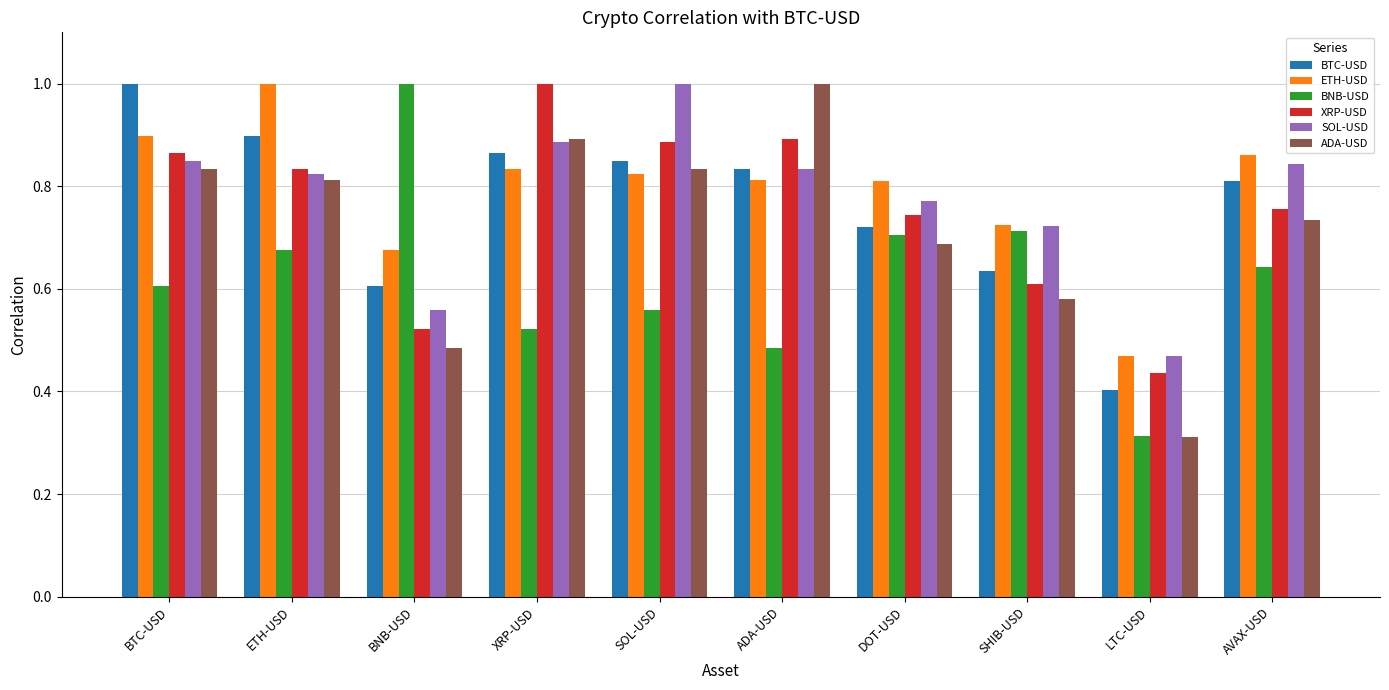

At which label does ETH-USD reach its peak?

ETH-USD